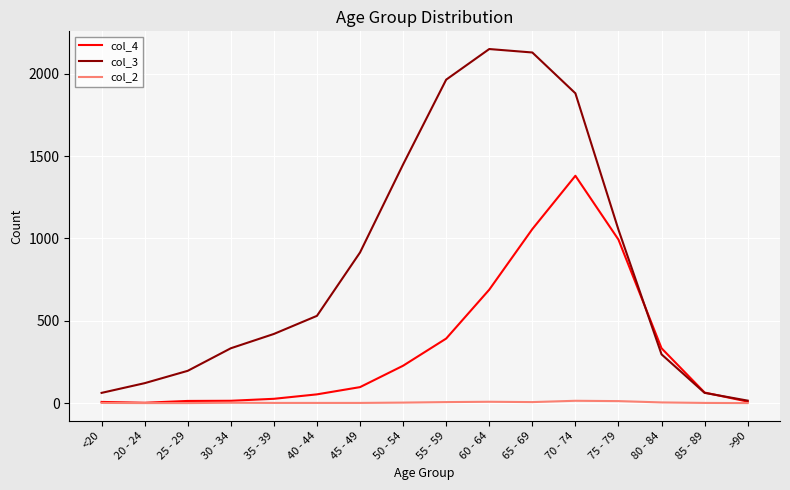

What is the total value across all series at 25 - 29?

209